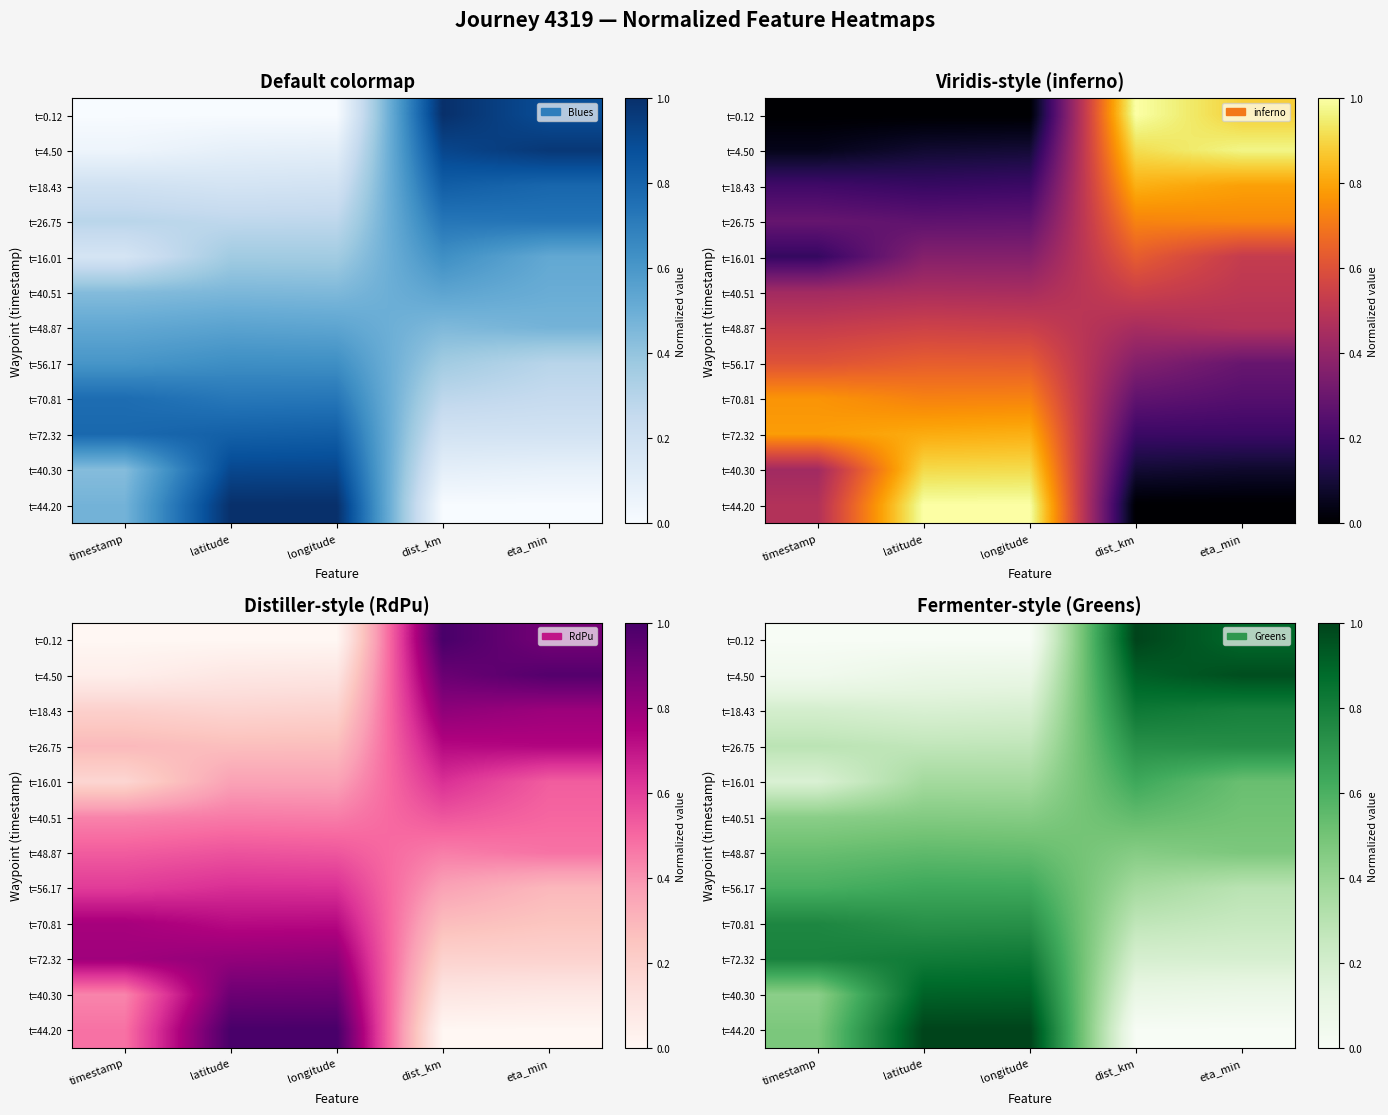

True or false: t=56.17 has a value of 1.1 at latitude.

False